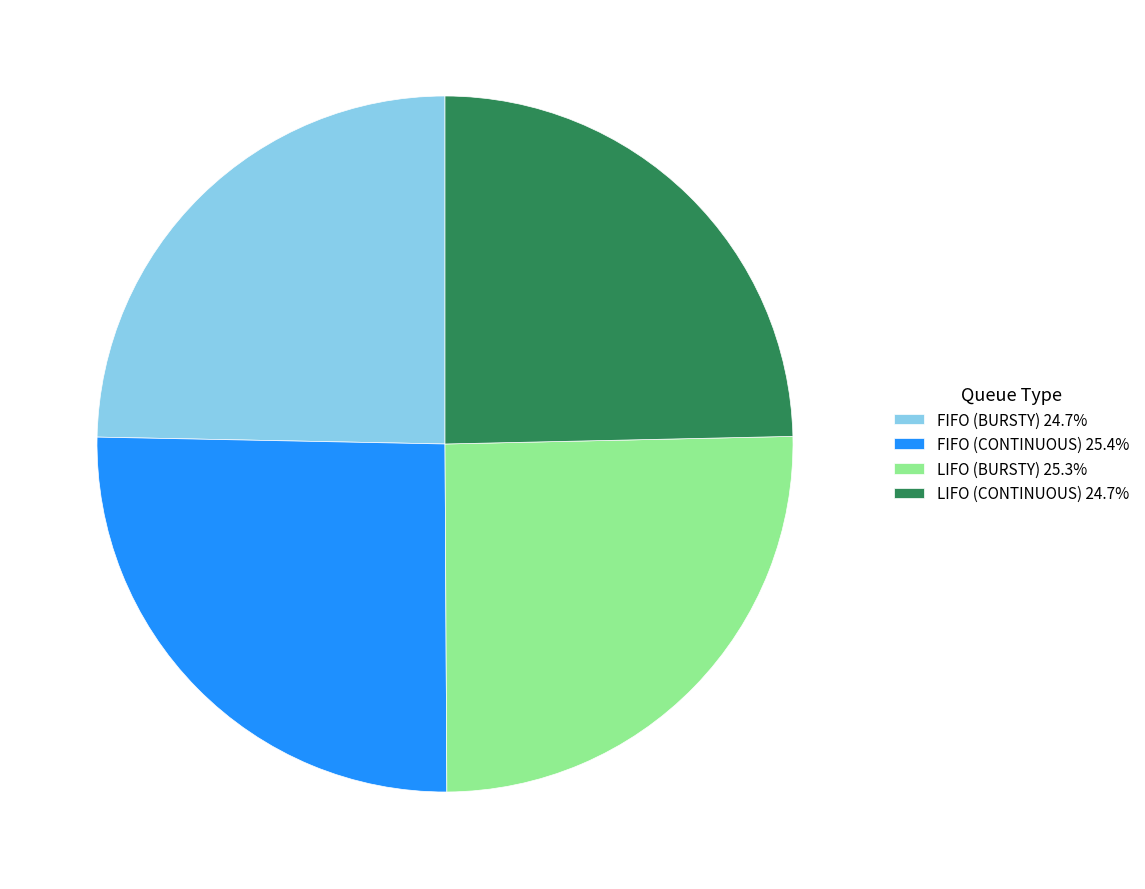

What is the ratio of the value at LIFO (CONTINUOUS) 24.7% to the value at FIFO (BURSTY) 24.7%?

1.0